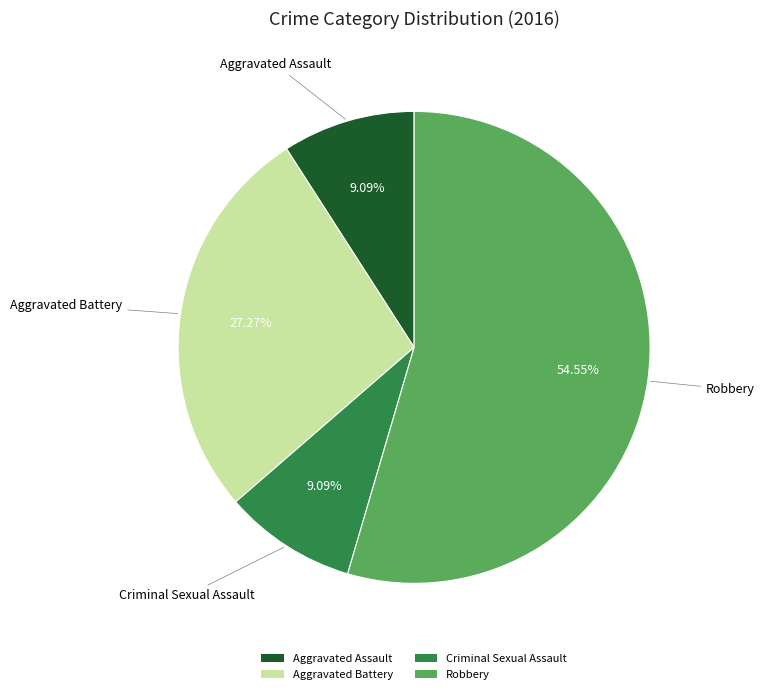

To the nearest percent, what is the combined percentage of Aggravated Battery and Aggravated Assault?

36%